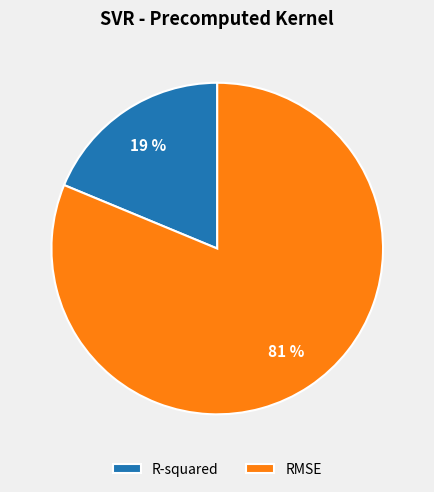

Which slice is the smallest?

R-squared